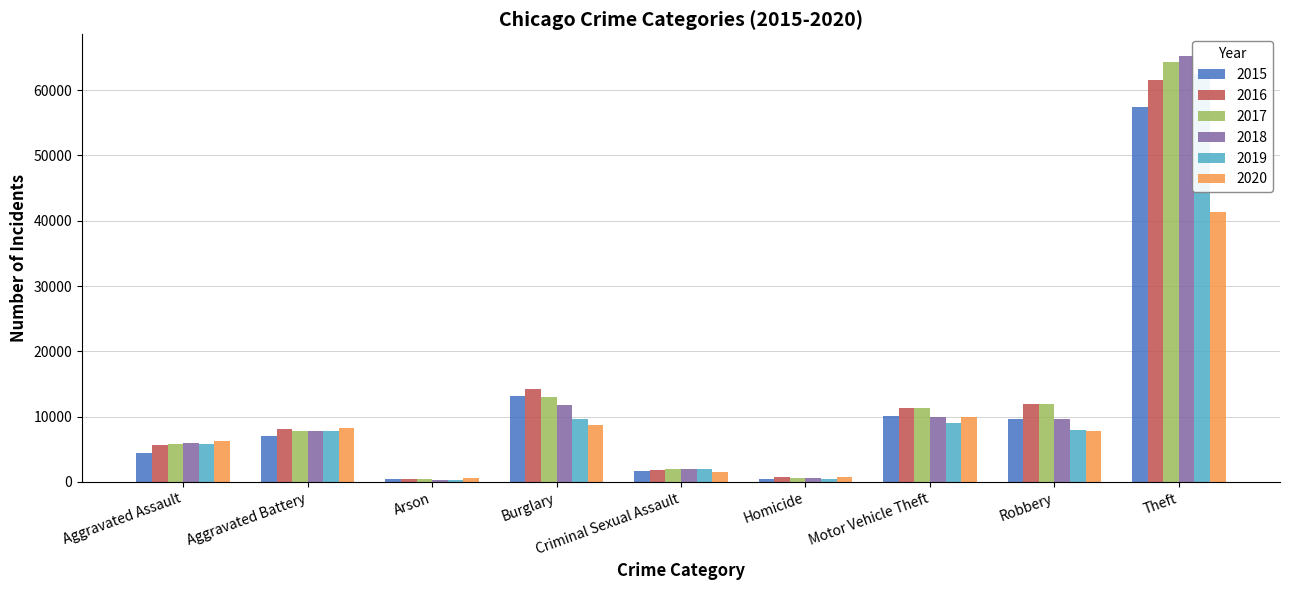

Which has a higher value, Theft or Motor Vehicle Theft?

Theft